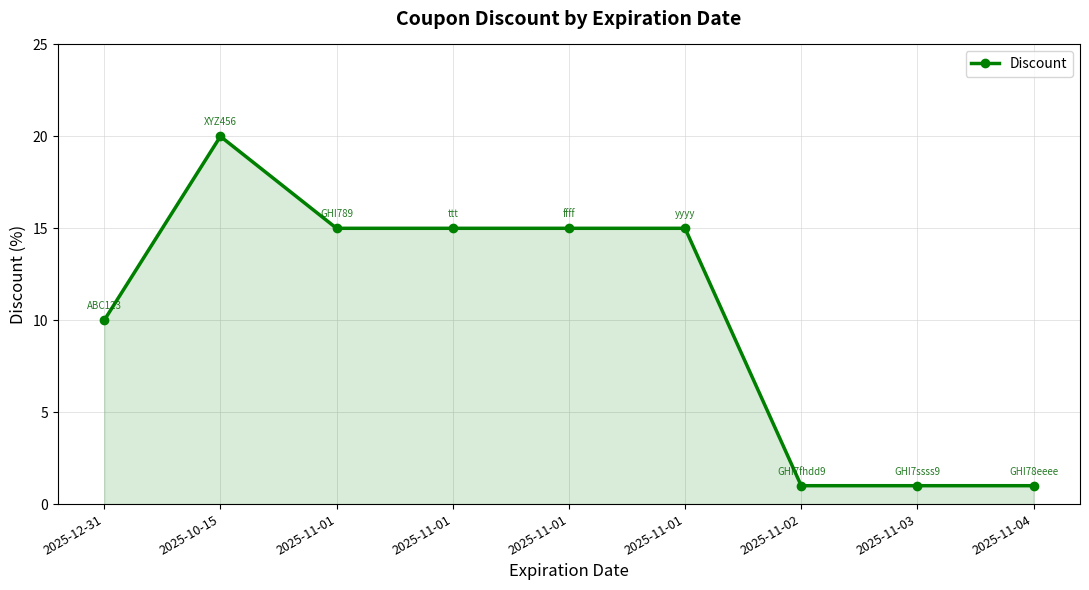

What is the difference between the values at 2025-11-03 and 2025-11-01?

14